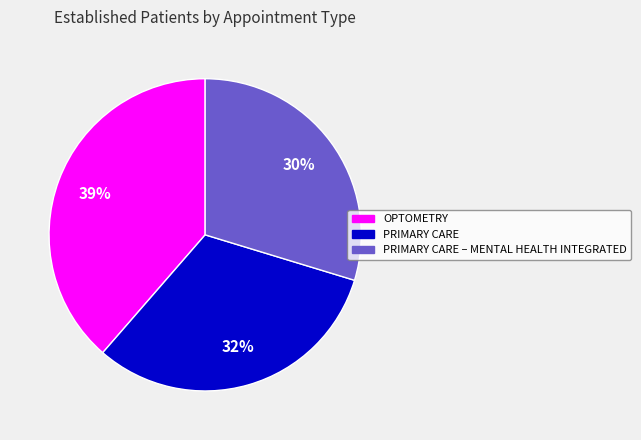

Which has a higher value, PRIMARY CARE – MENTAL HEALTH INTEGRATED or PRIMARY CARE?

PRIMARY CARE